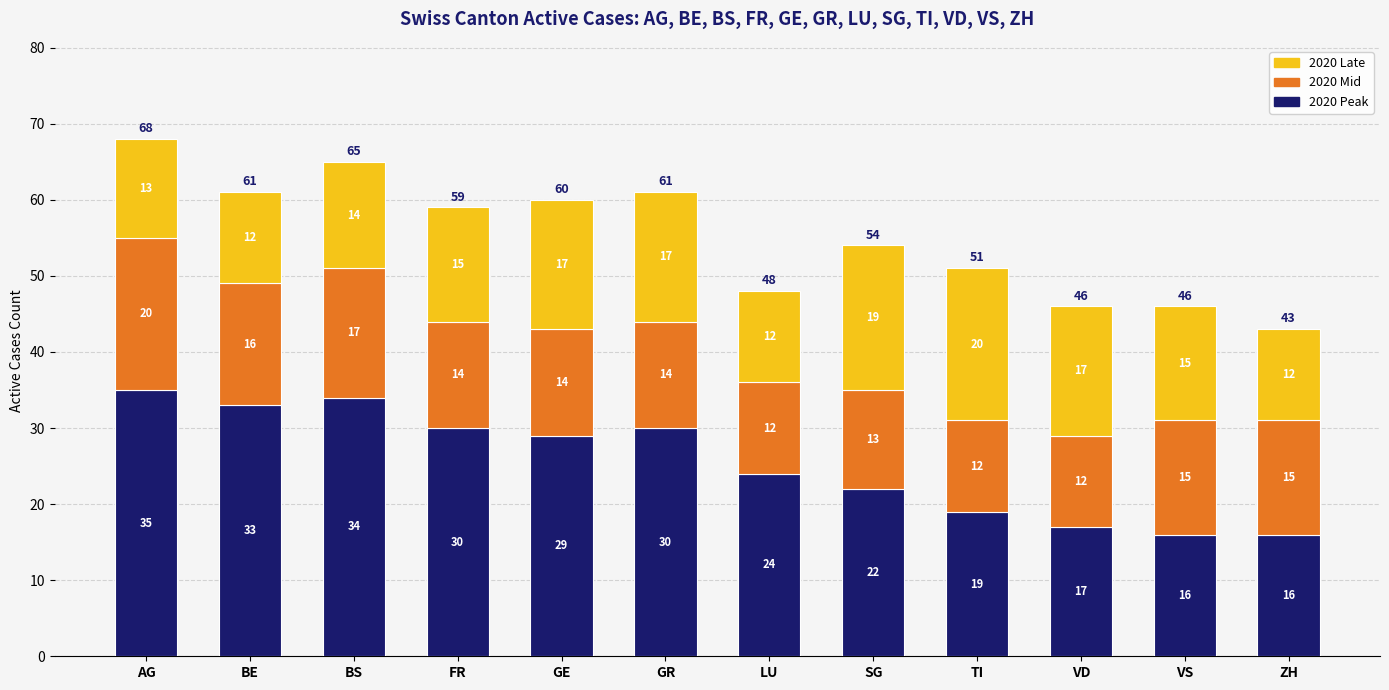

True or false: 2020 Peak has a value of 16 at VS.

True